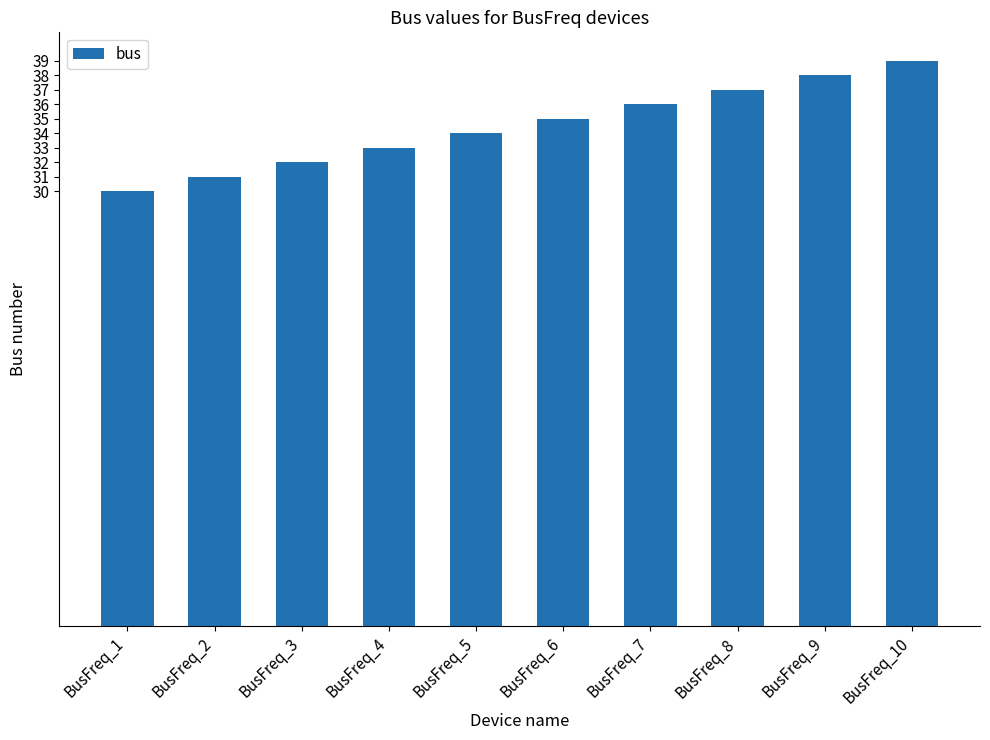

The value at BusFreq_9 is 38. True or false?

True